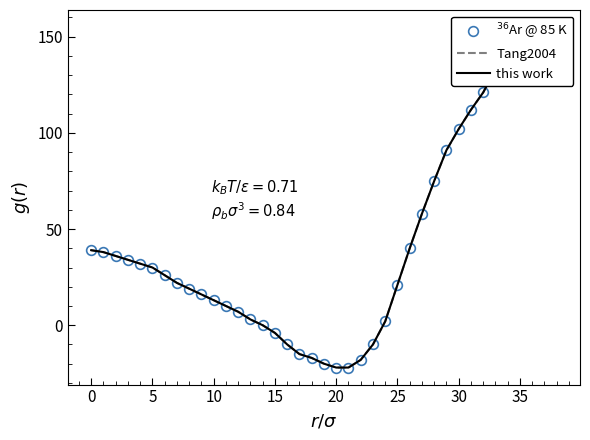

True or false: Tang2004 has more than 1 interior local peaks.

False